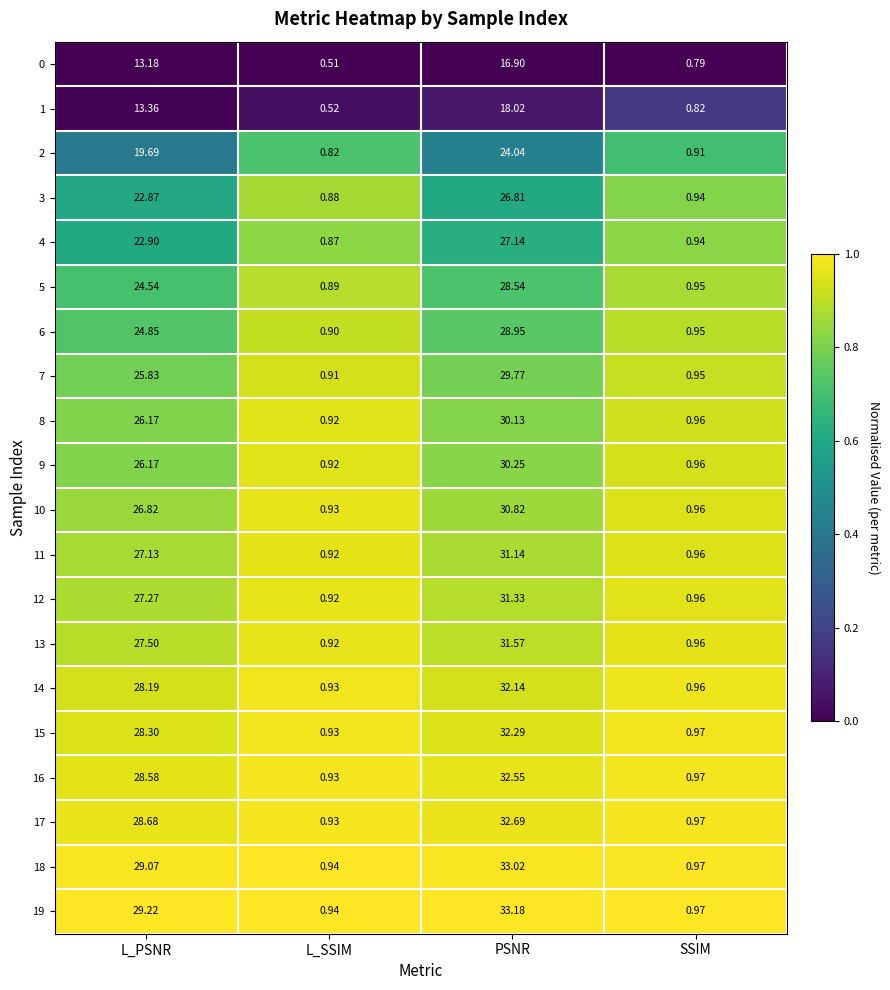

Which category has the lowest value in the 19 series?

L_SSIM